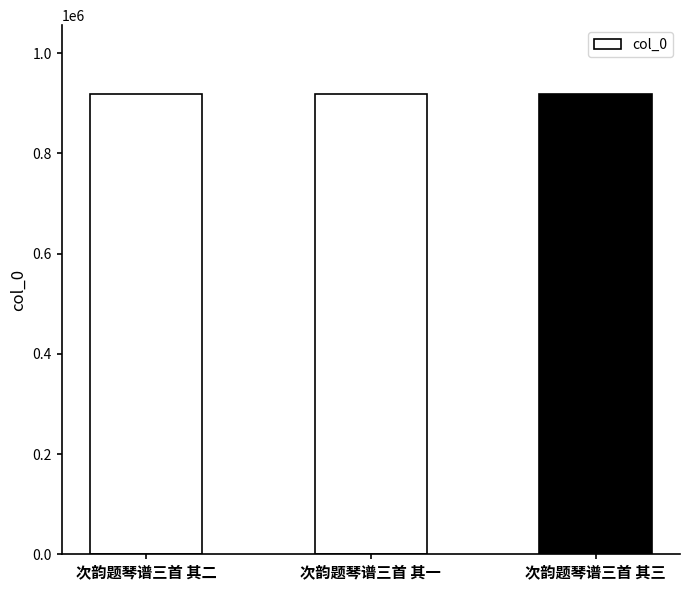

Count the number of categories in the chart.

3